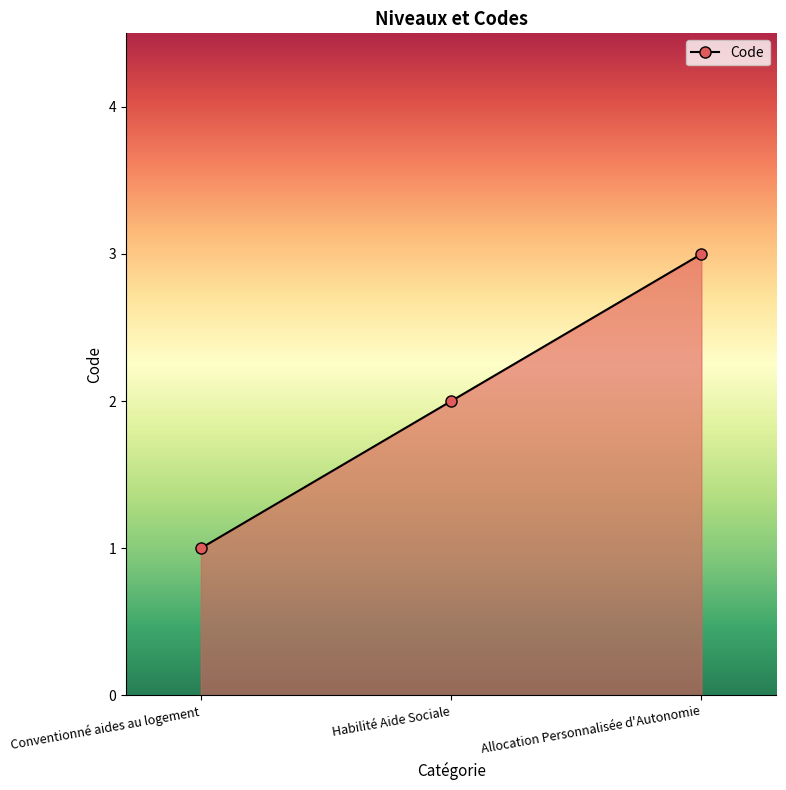

Reading left to right, what are all the values shown in this chart?

1	2	3